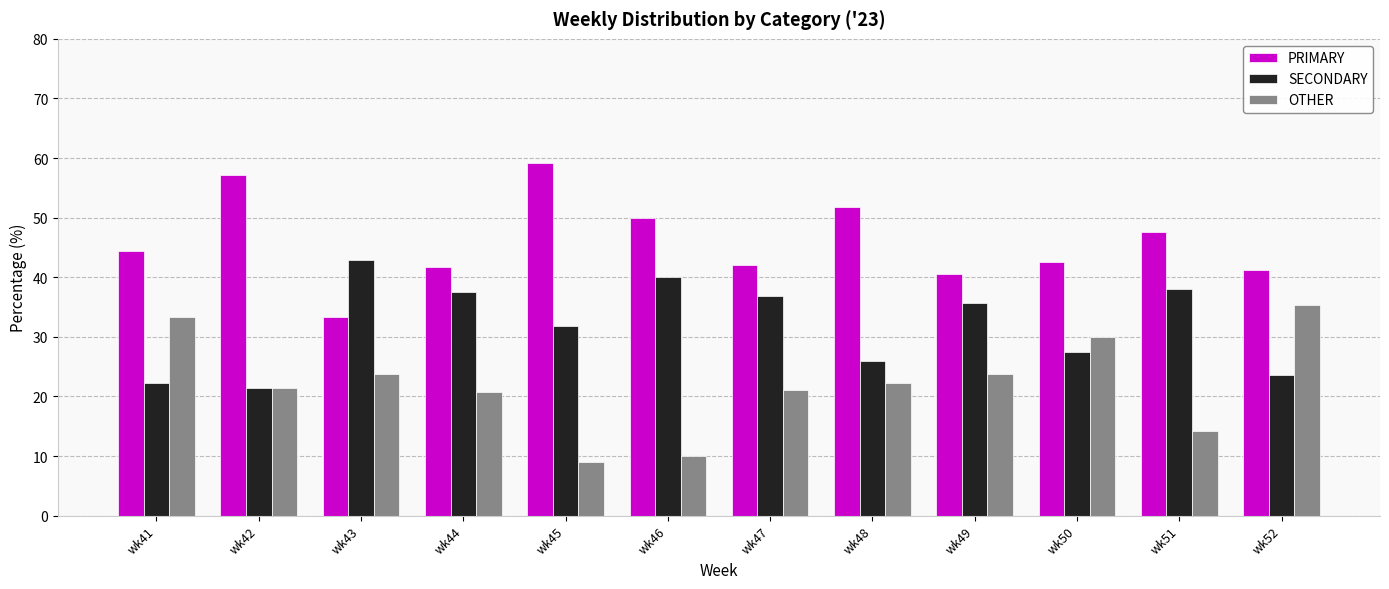

What are all the series names shown in the legend?

PRIMARY, SECONDARY, OTHER